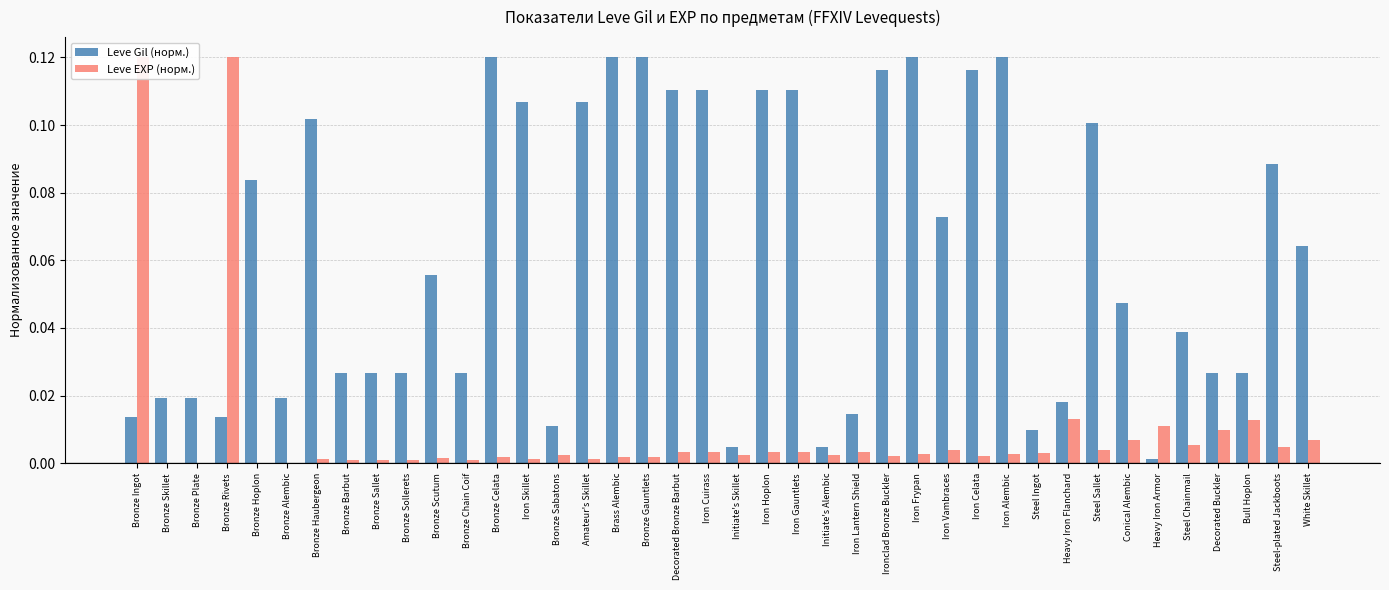

At Conical Alembic, list the series in order from smallest to largest.

Leve EXP (норм.), Leve Gil (норм.)